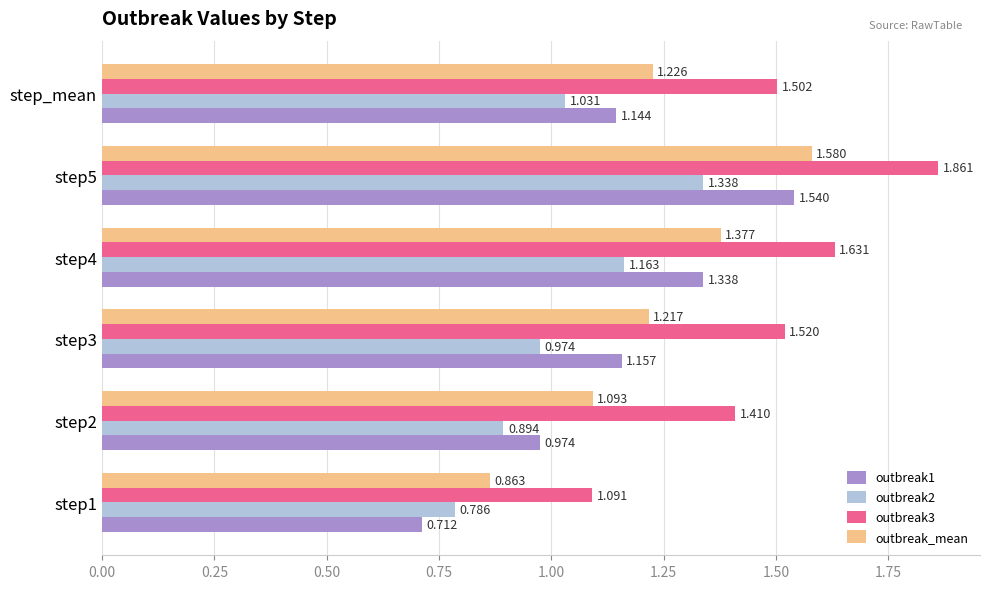

Count the outbreak3 values in the range 1 to 2.

6